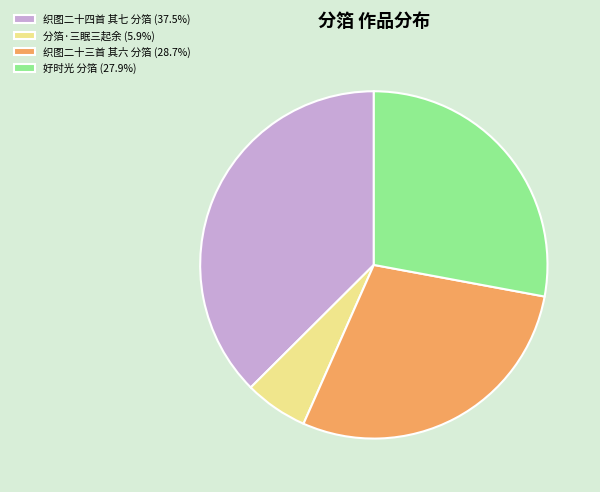

Do 好时光 分箔 and 织图二十四首 其七 分箔 together represent more than half of the pie?

Yes